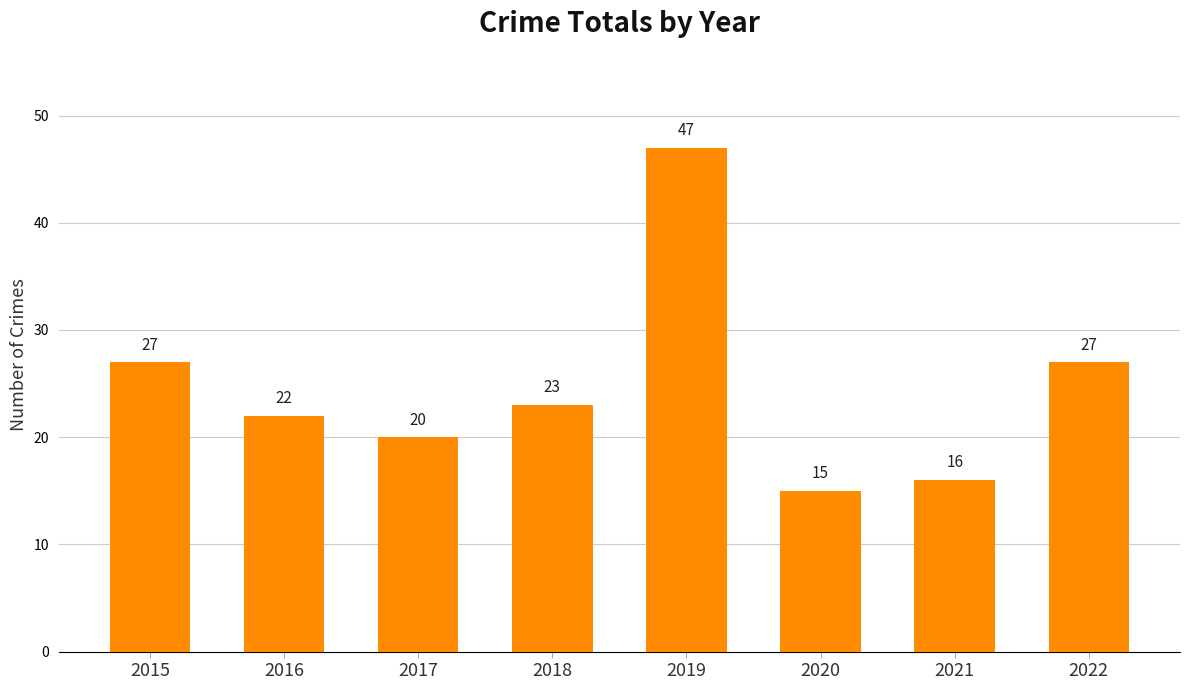

Reading left to right, transcribe all the data shown in this chart.

27	22	20	23	47	15	16	27